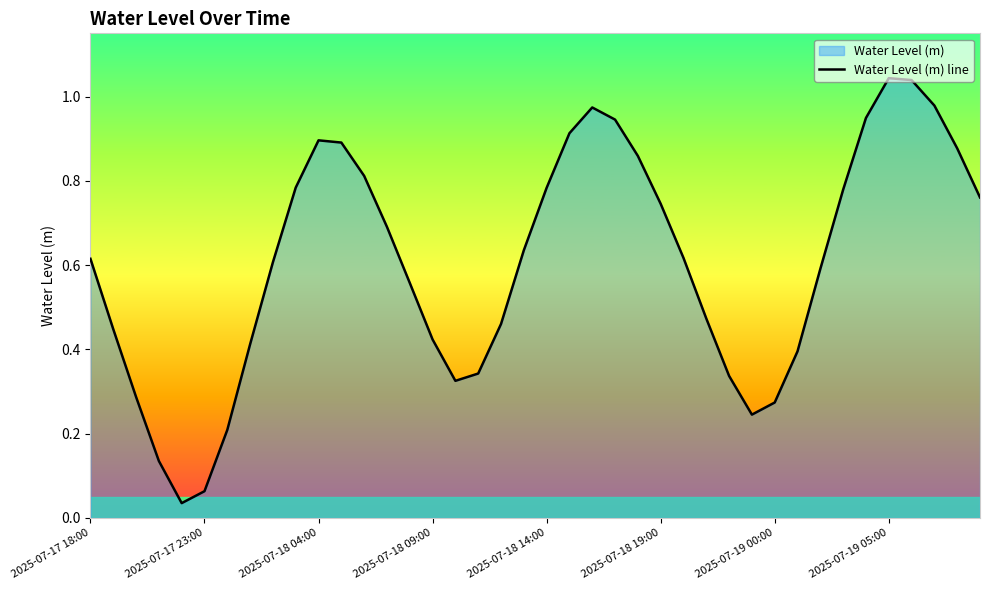

The chart shows a value of 1.0 at 2025-07-18 19:00. True or false?

False